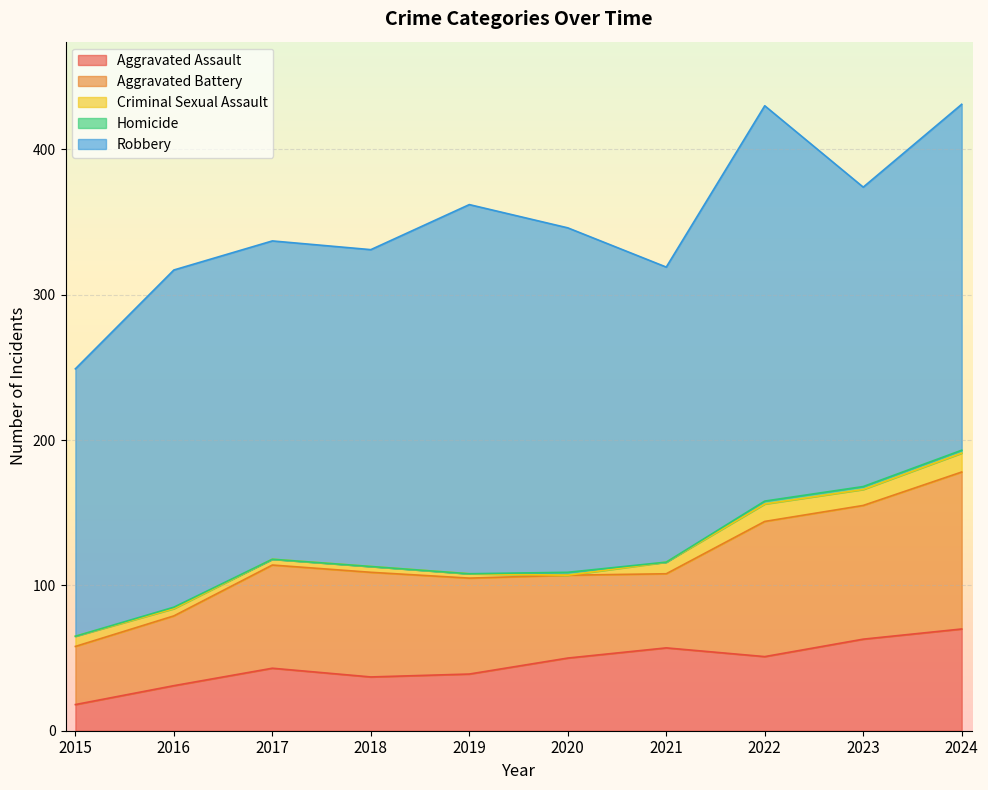

In Criminal Sexual Assault, how many points are lower than both neighbors (excluding endpoints)?

2